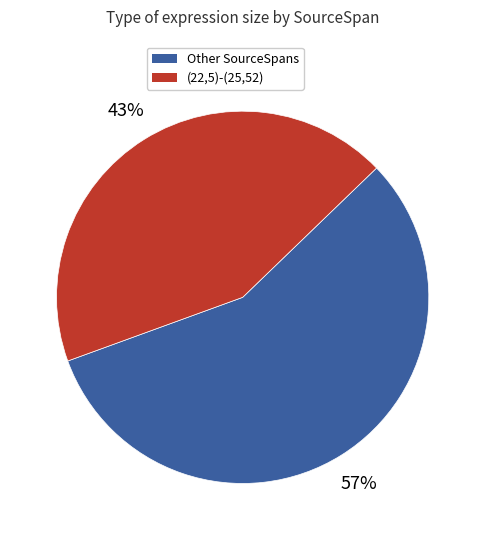

Rank the categories by value from lowest to highest.

(22,5)-(25,52), Other SourceSpans